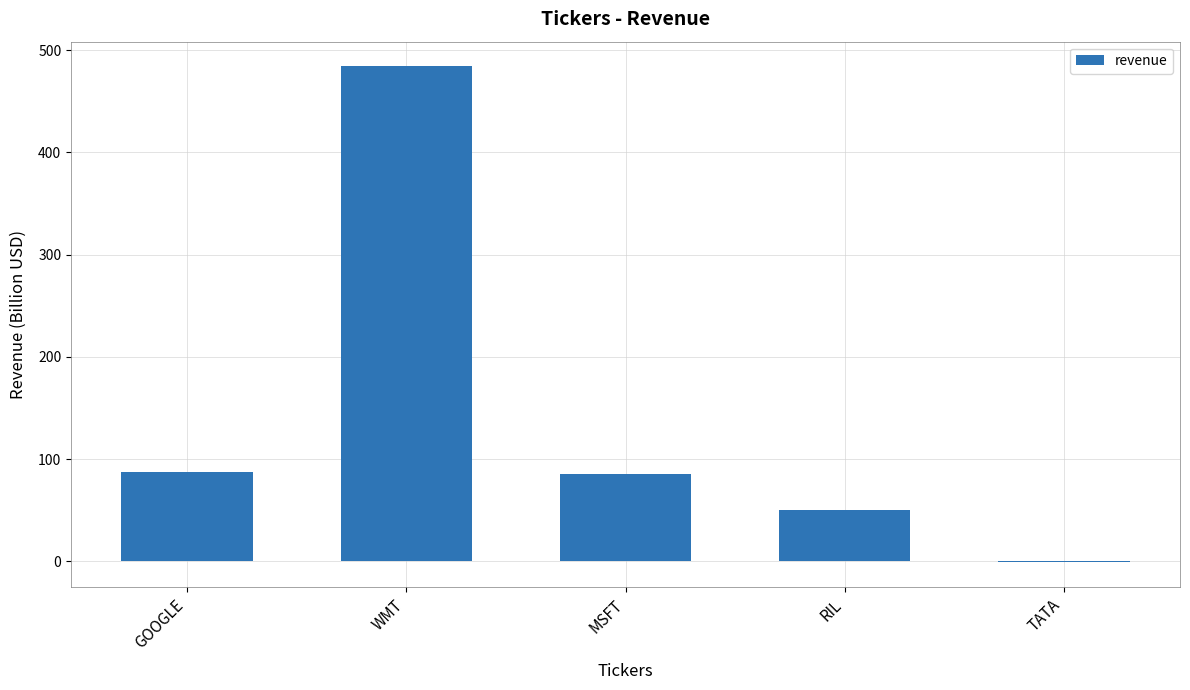

True or false: the data shows 18 at RIL.

False